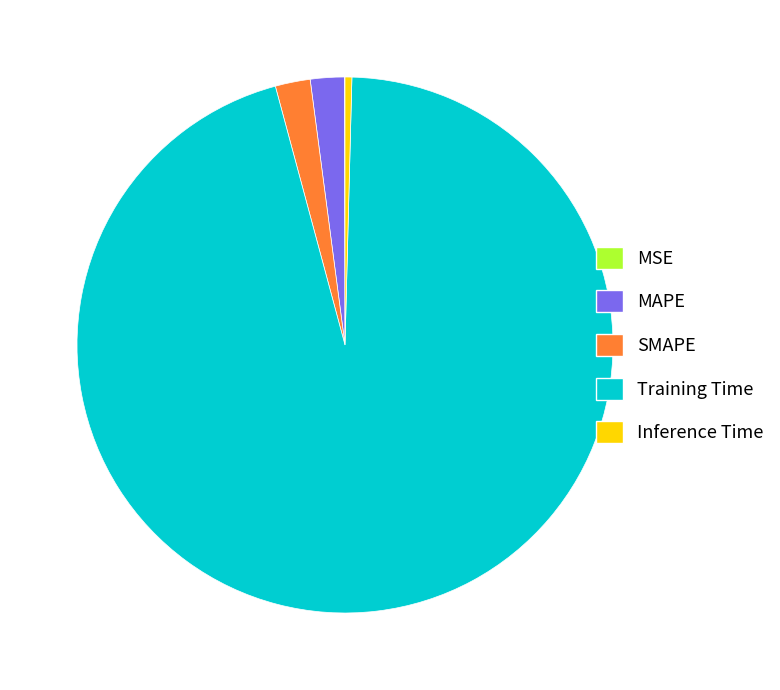

What is the largest slice in the pie chart?

Training Time